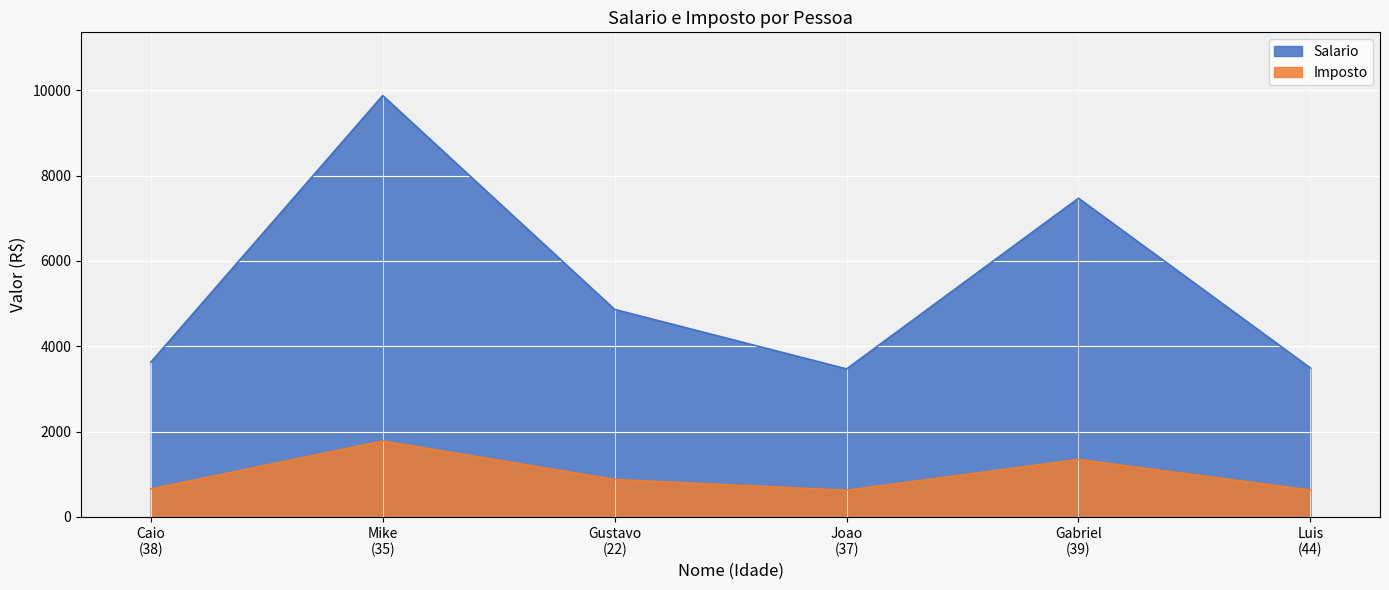

Is it true that Imposto equals 340.7 at Gabriel
(39)?

False